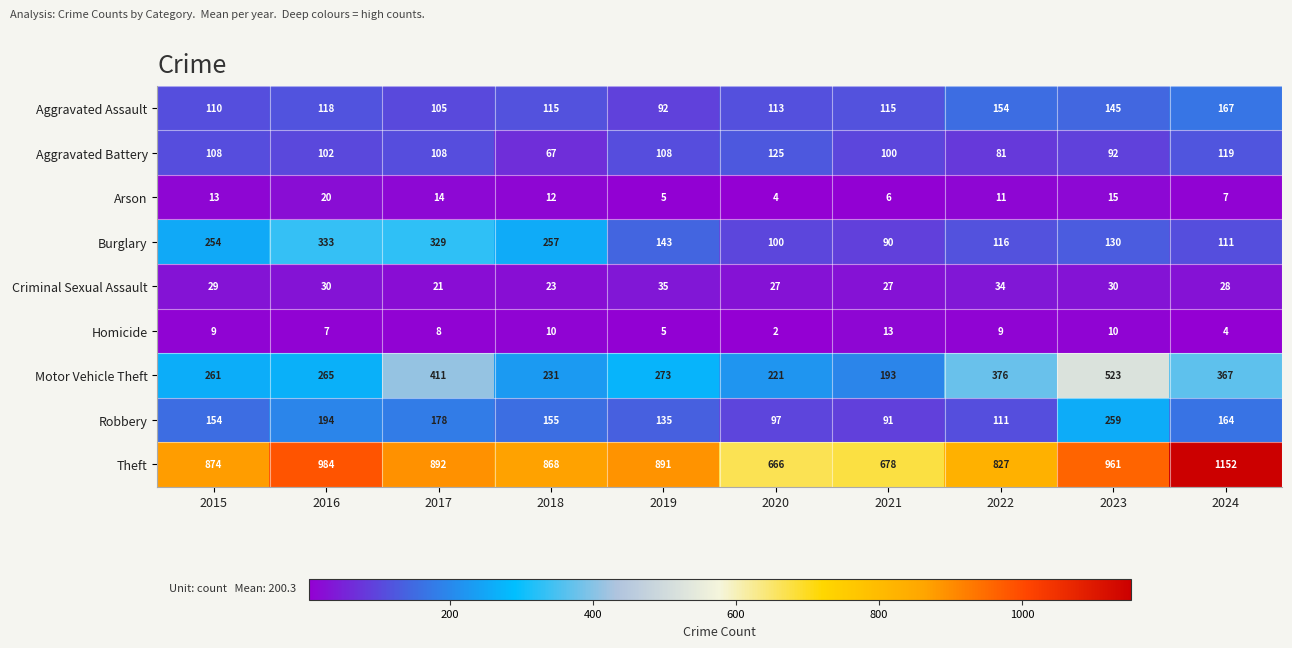

At 2022, list the series in order from largest to smallest.

Theft, Motor Vehicle Theft, Aggravated Assault, Burglary, Robbery, Aggravated Battery, Criminal Sexual Assault, Arson, Homicide